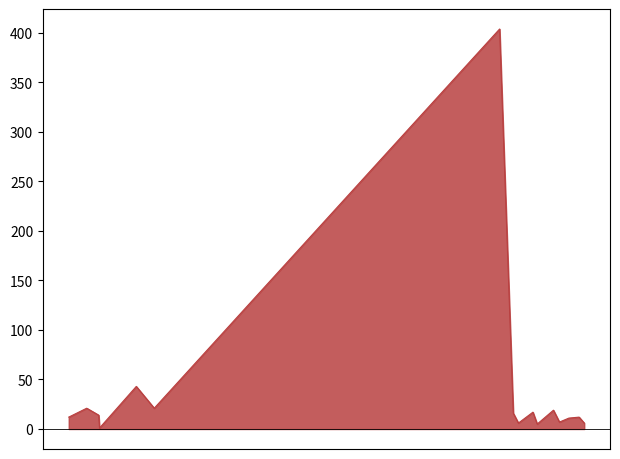

How many lines are shown in the chart?

1